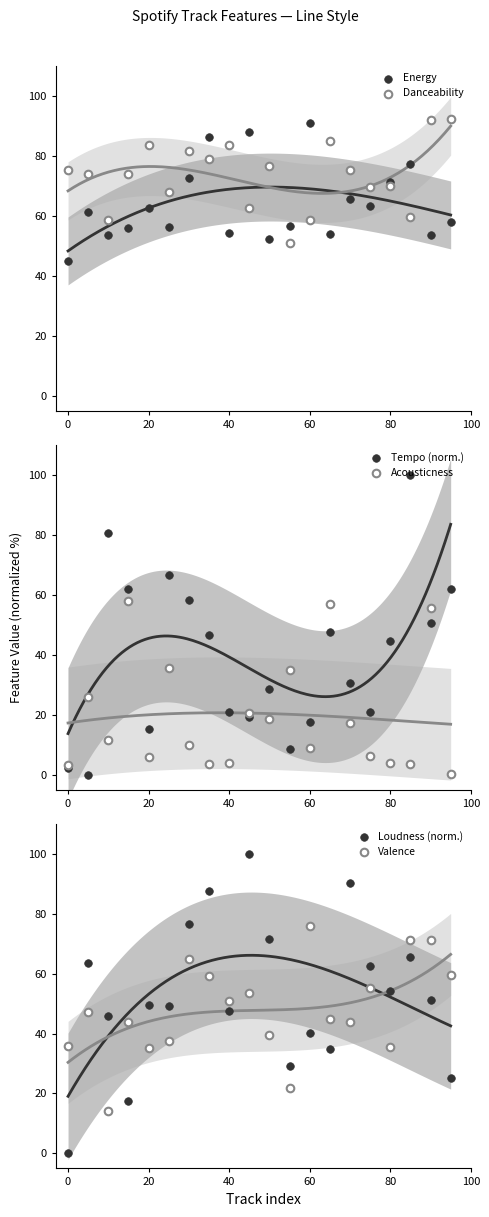

Which series has the largest Y range (max minus min)?

Tempo (norm.)